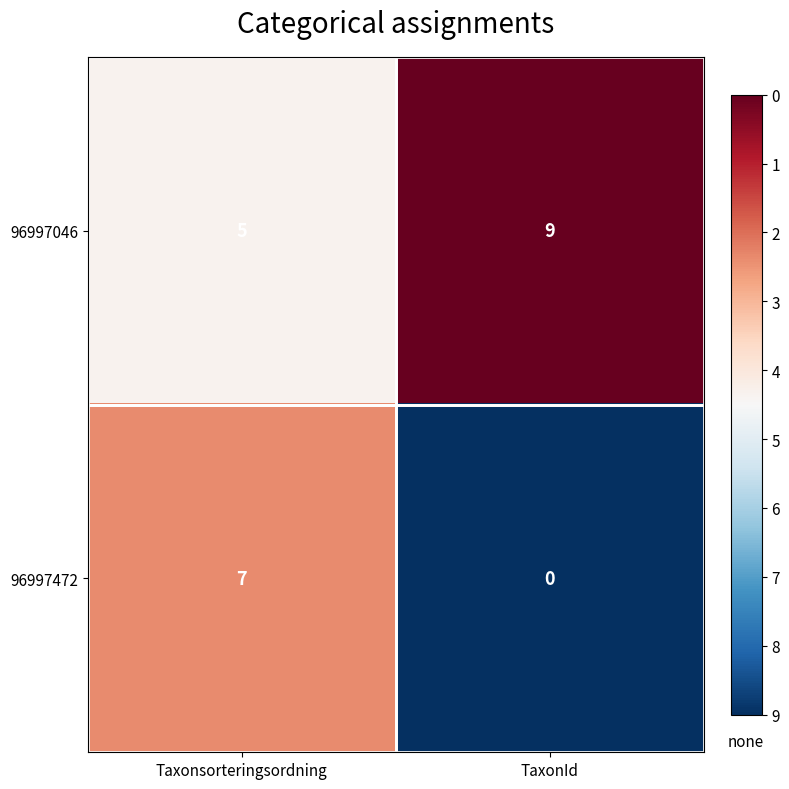

True or false: 96997472 has a value of 3 at Taxonsorteringsordning.

False